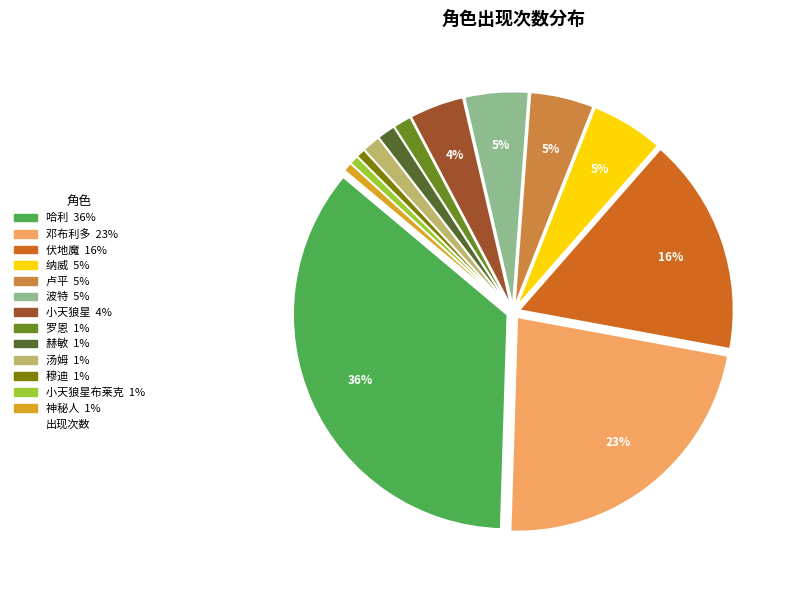

Does any single category account for the majority?

No